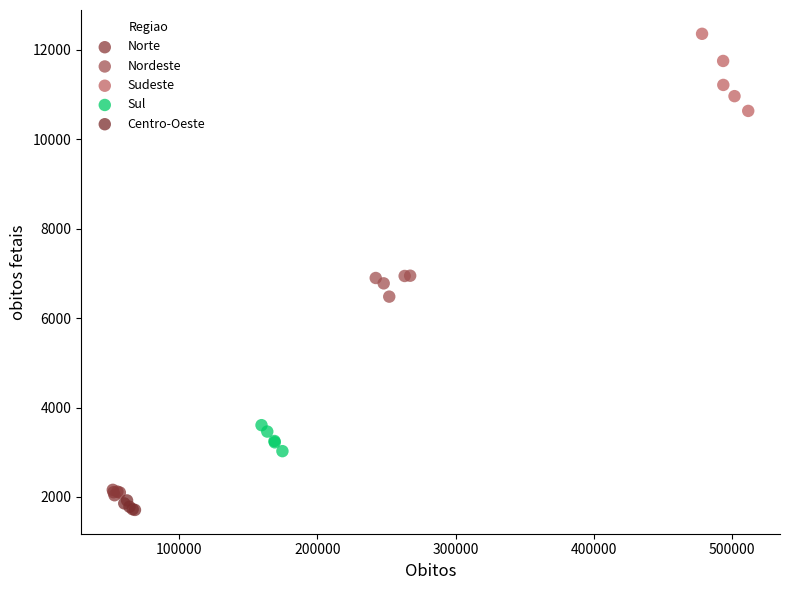

Which series reaches the maximum Y coordinate?

Sudeste